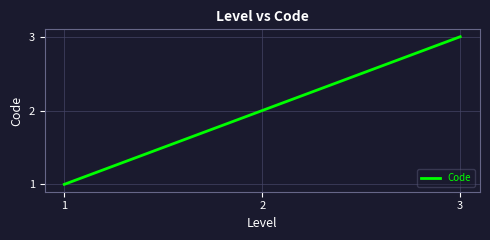

Reading left to right, list all the values displayed in this chart.

1	2	3